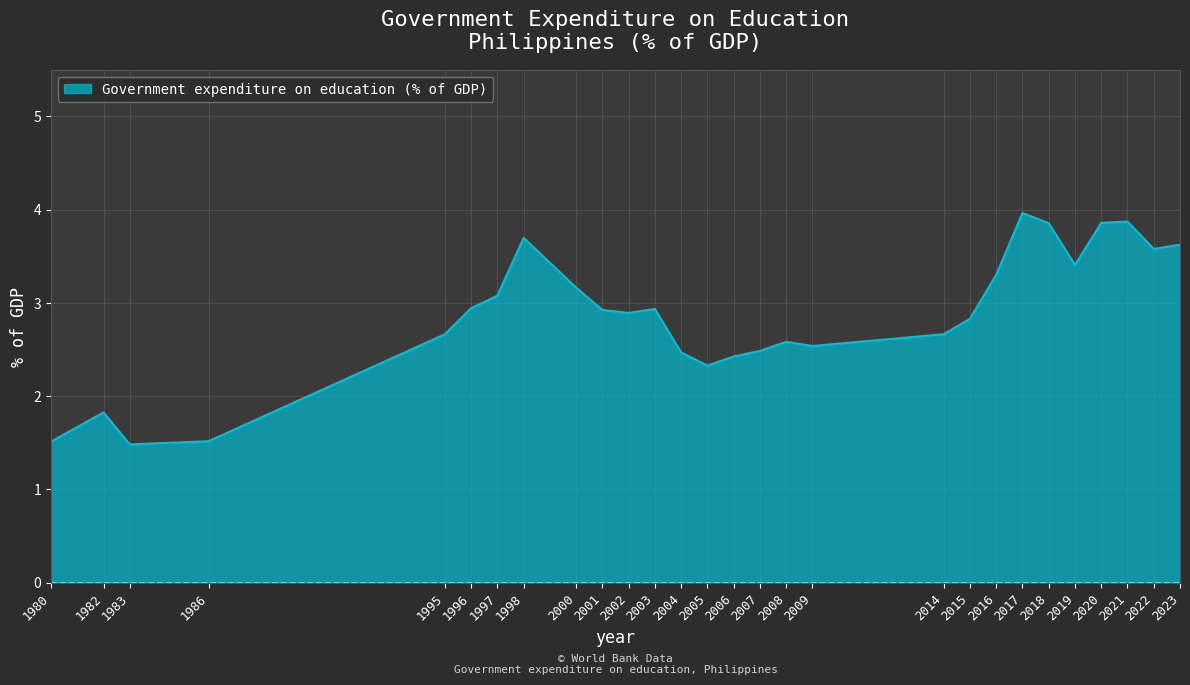

How many values are below 2?

4